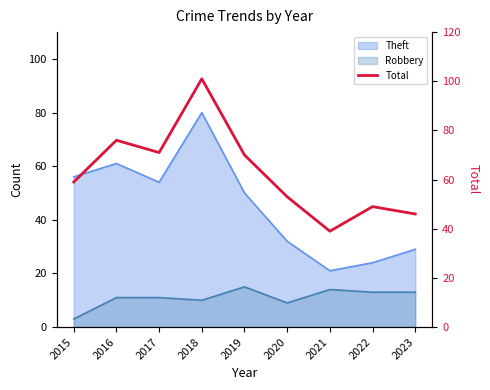

At which category does the chart reach its peak across all series?

2018